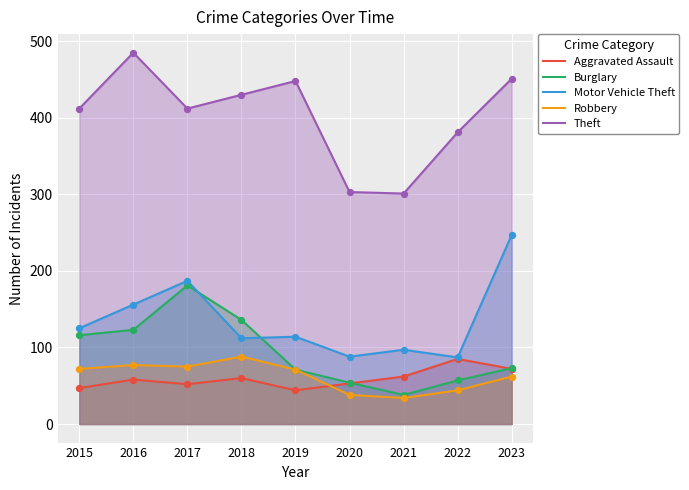

What is the total value across all series at 2019?

748